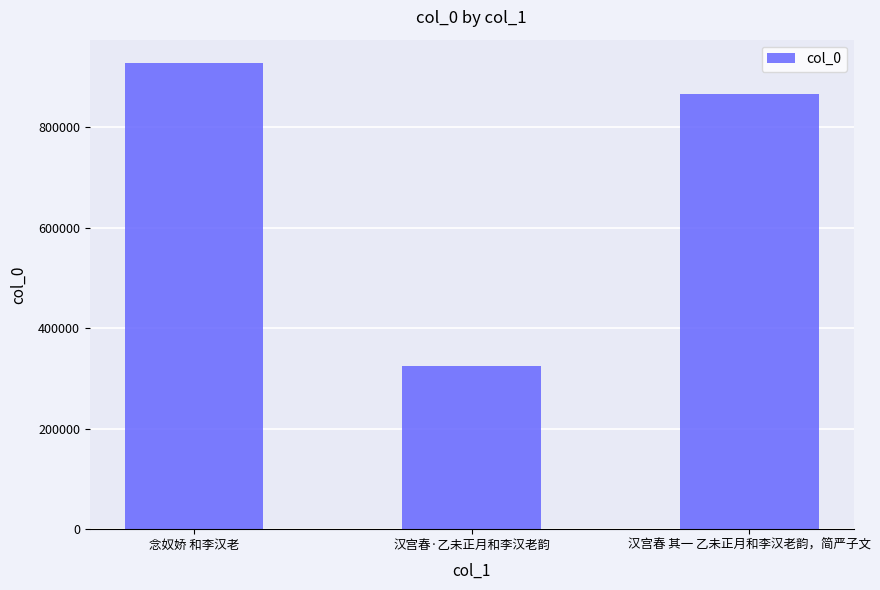

At which category does the chart reach its minimum across all series?

汉宫春·乙未正月和李汉老韵